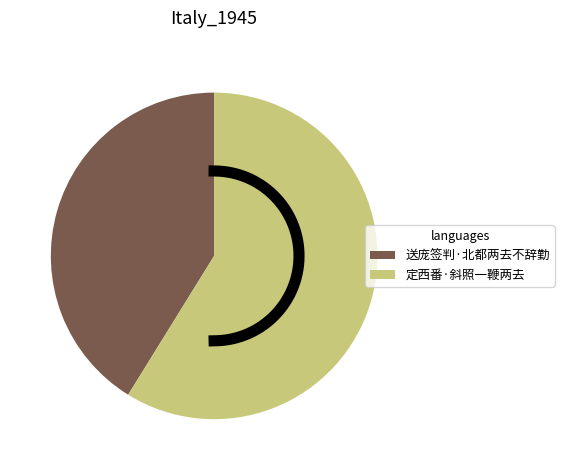

To the nearest percent, what is the difference between the 送庞签判·北都两去不辞勤 and 定西番·斜照一鞭两去 slice percentages?

18%